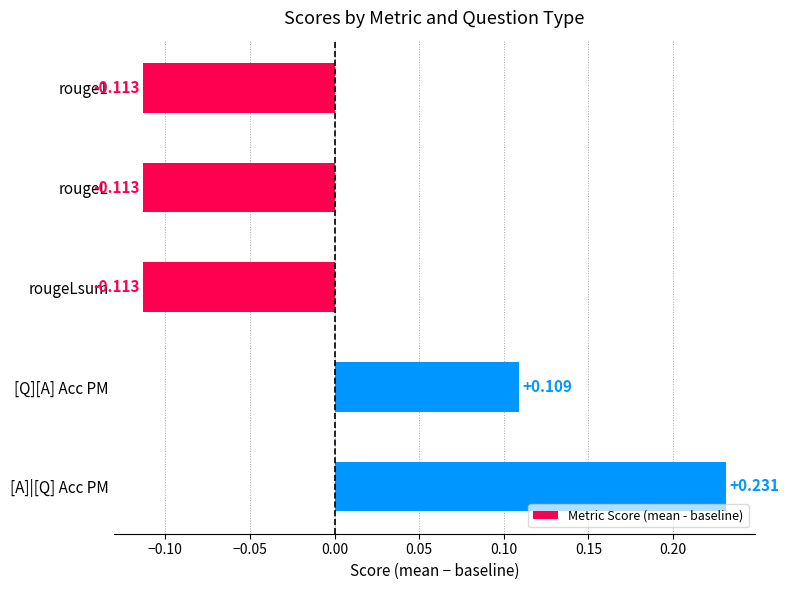

Where is the data nearest to the value 0?

[Q][A] Acc PM